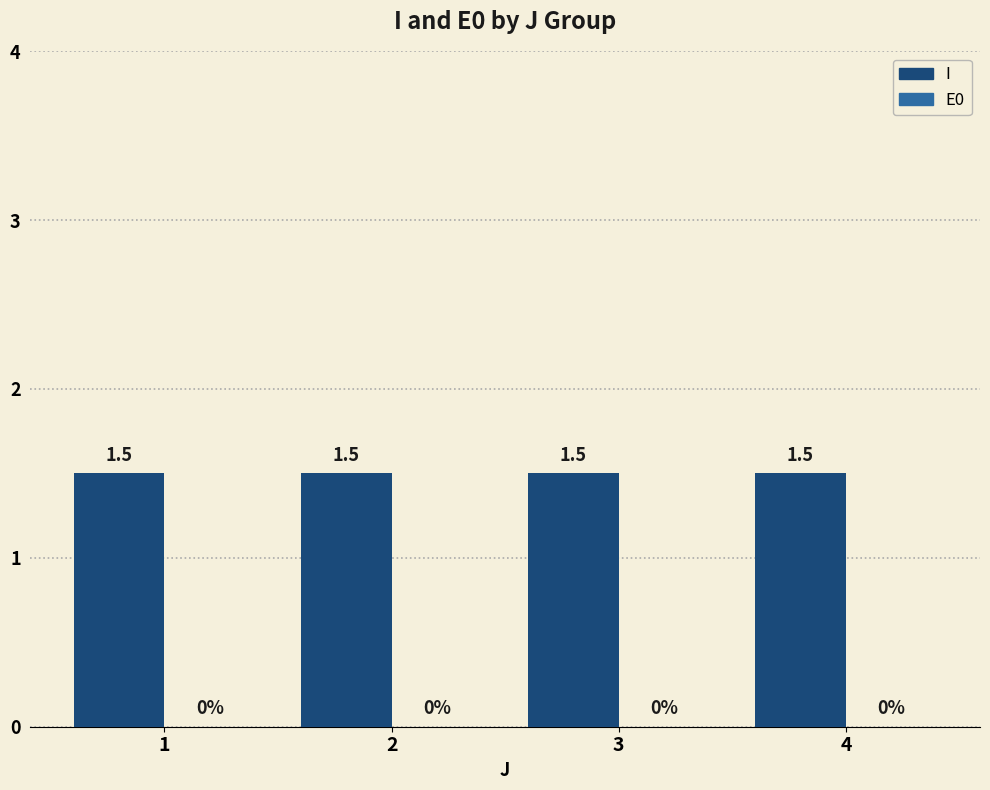

Rank the categories by E0 value from highest to lowest.

1, 2, 3, 4